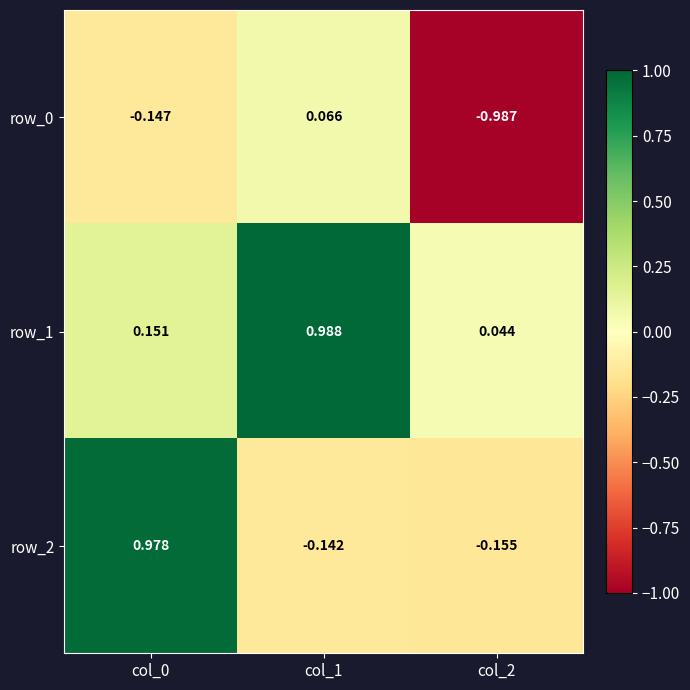

Between col_0 and col_1, which series saw the biggest shift?

row_2